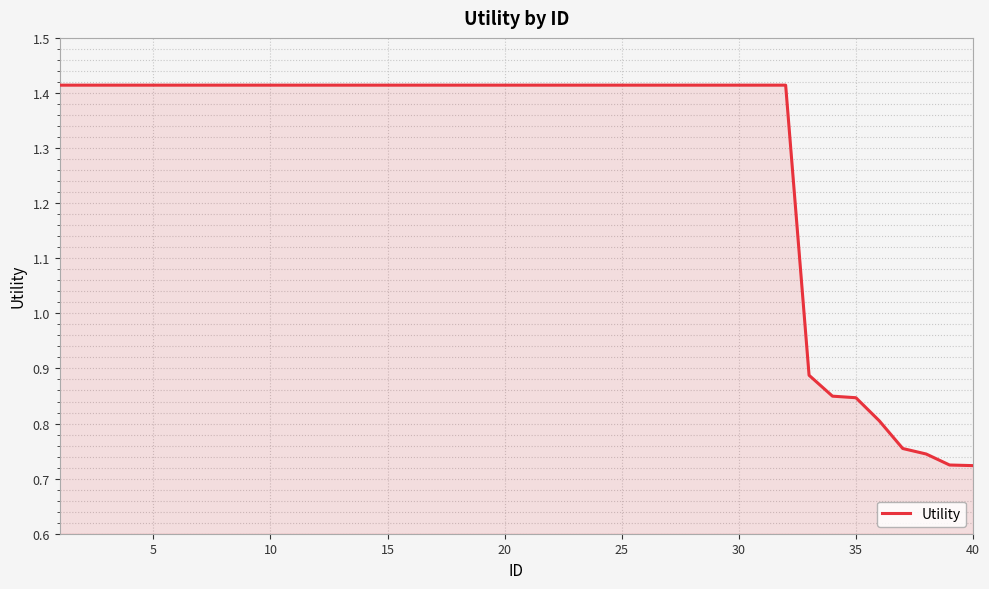

What is the difference between the maximum and minimum values?

0.7